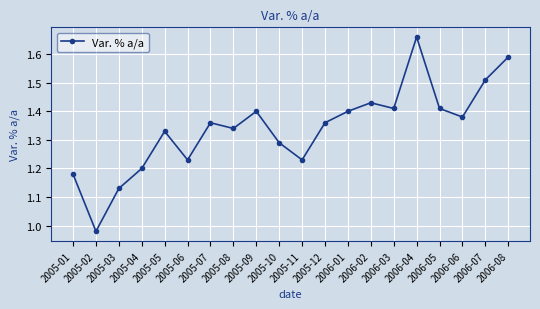

What is the sum of all values?

26.8